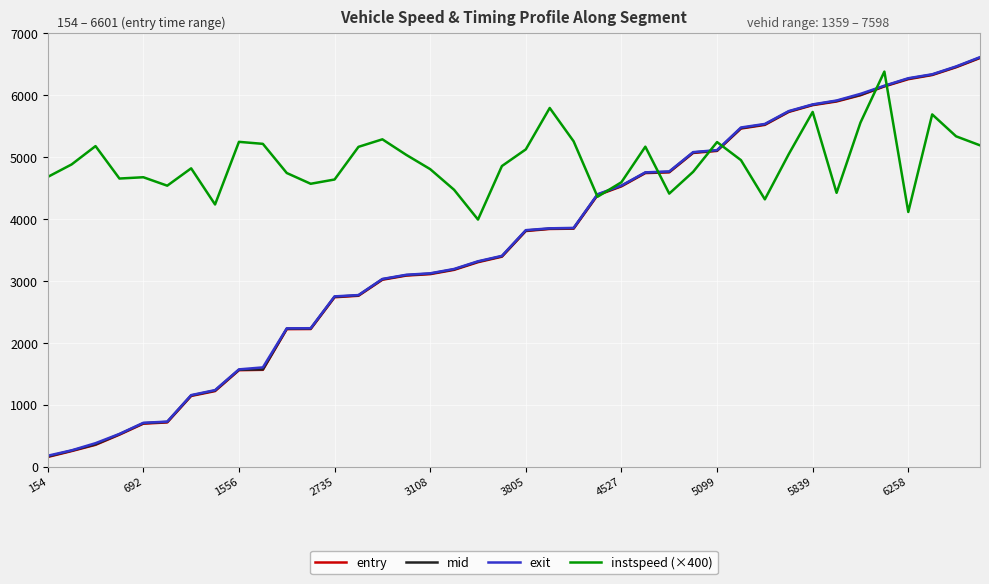

How many values in the mid series are below 3812?

20